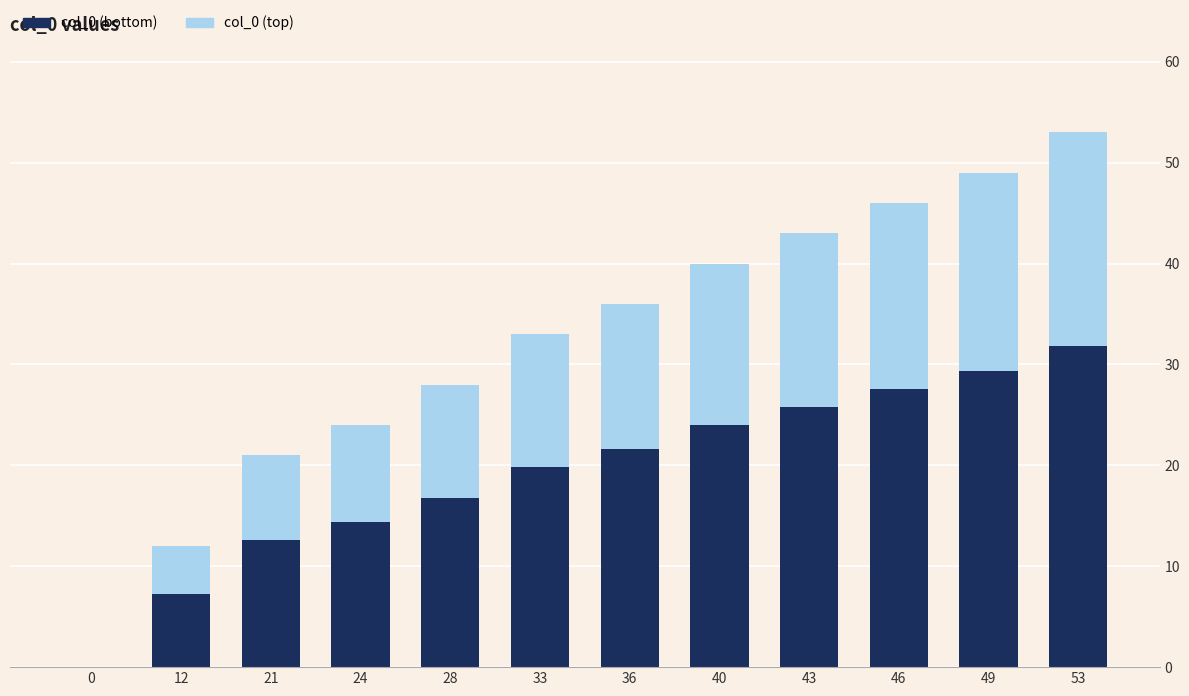

At which category is the sum across all series the highest?

53